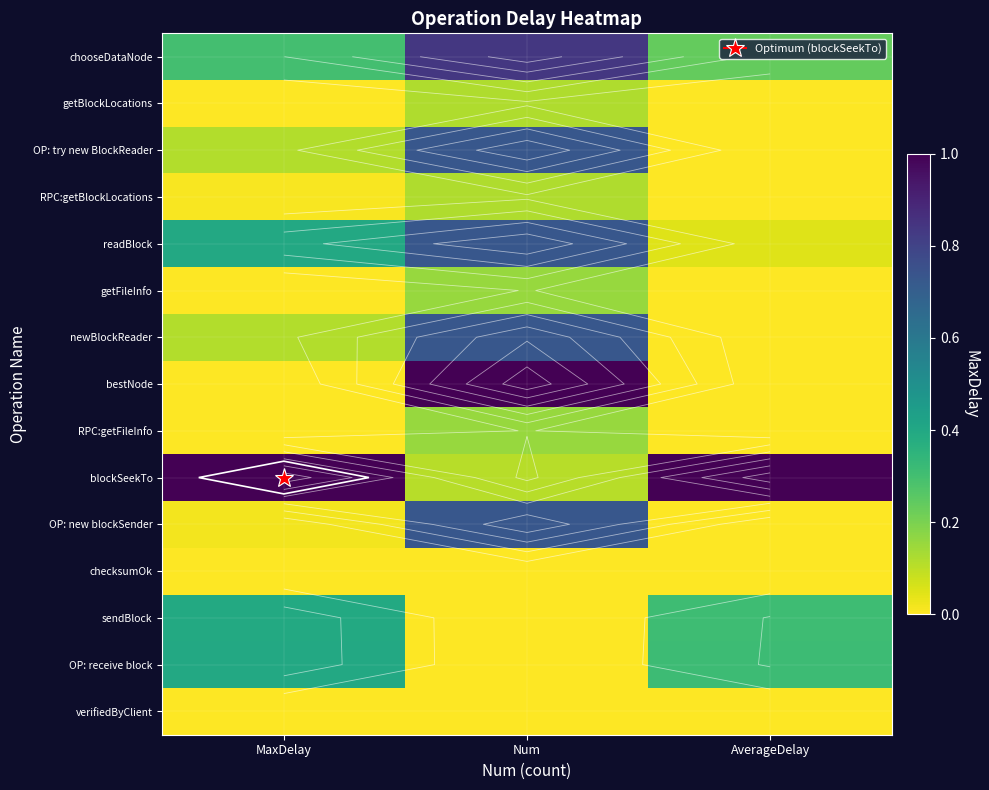

Read the OP: new blockSender value at Num.

0.7